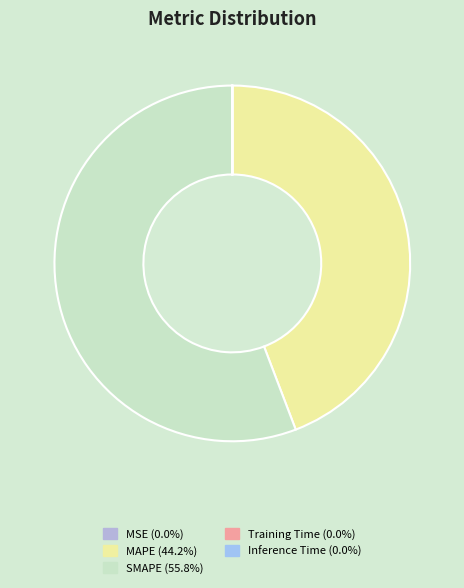

To the nearest percent, what is the difference between the Inference Time and MAPE slice percentages?

44%